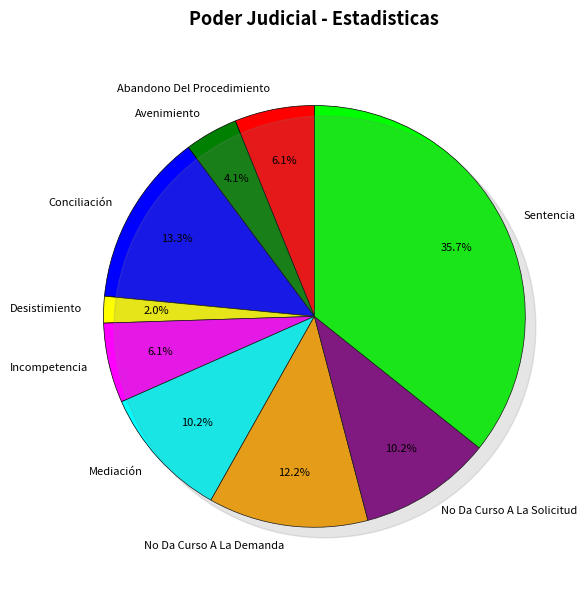

To the nearest percent, what is the difference between the largest and smallest slice percentages?

34%